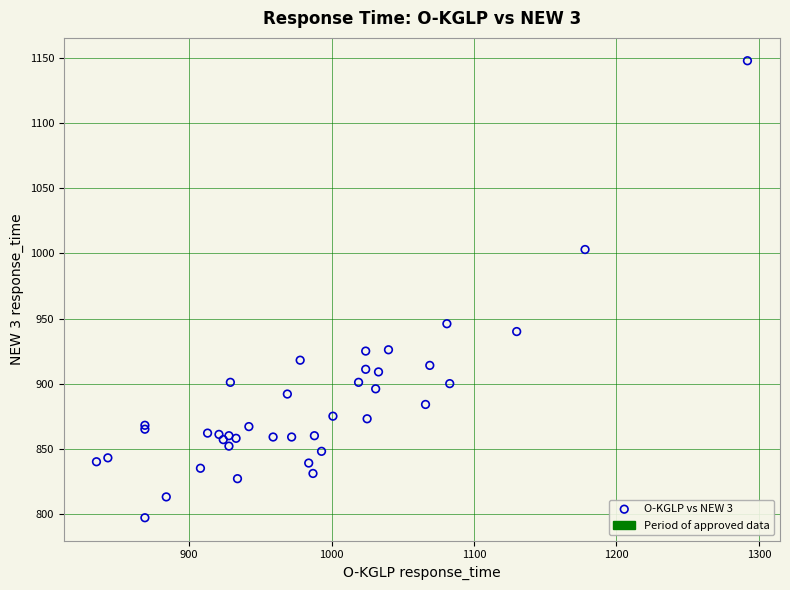

What Y value in the scatter plot is closest to 972?

946